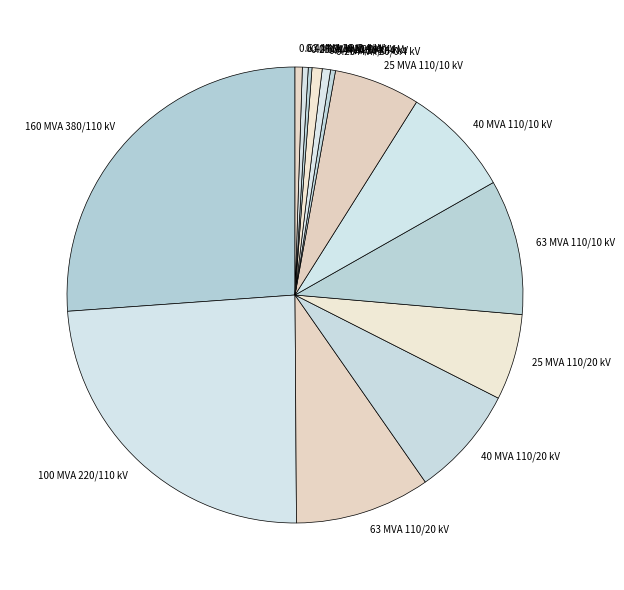

Which slice is the largest?

160 MVA 380/110 kV